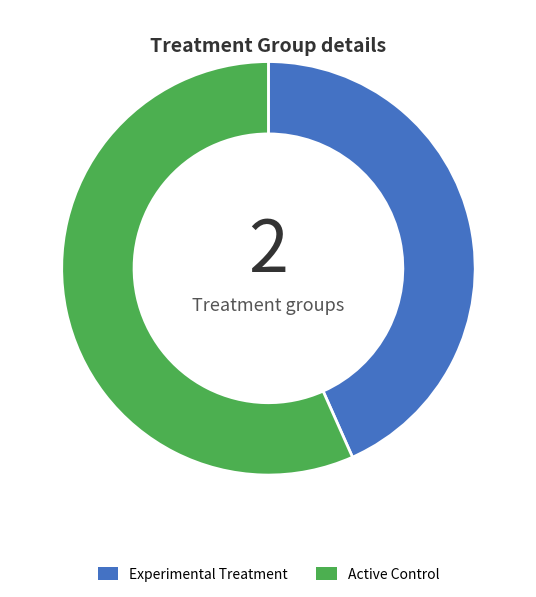

How many slices are in this pie chart?

2